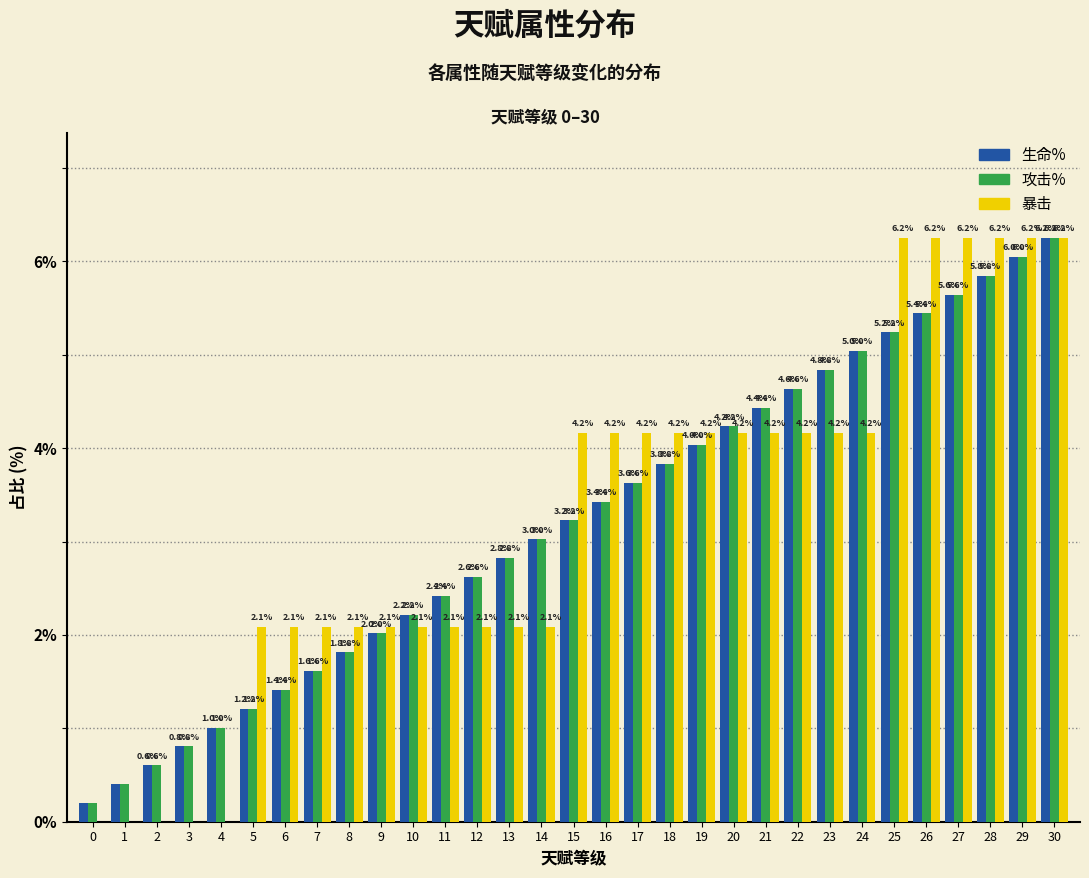

The value of 暴击 at 14 is 2.1. True or false?

True